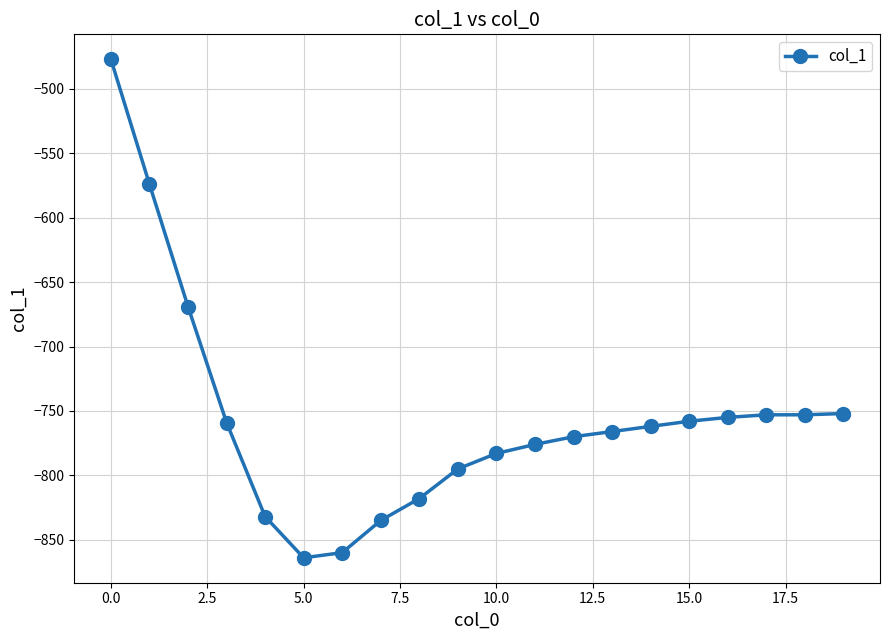

Is this an area chart (filled region under the line)?

No